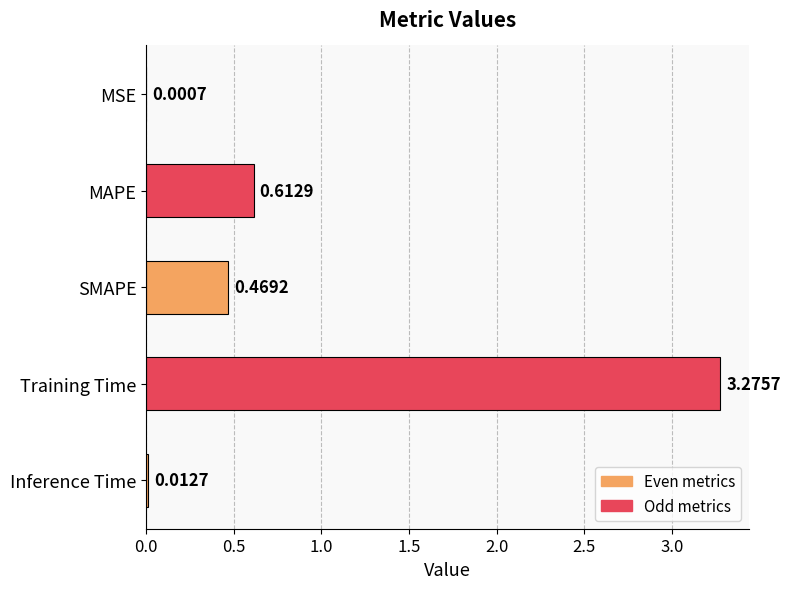

At which category does the chart reach its peak across all series?

Training Time